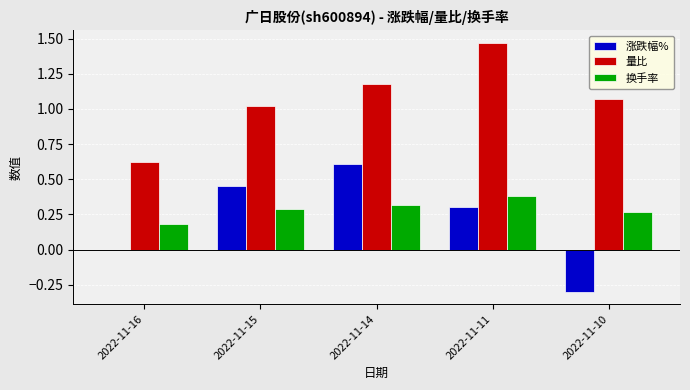

Which label corresponds to the largest value in the chart?

2022-11-11